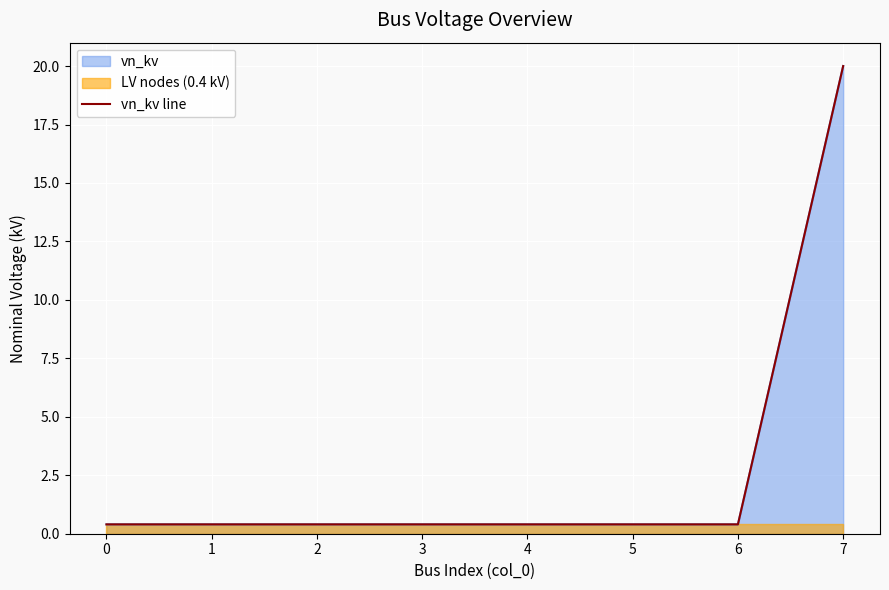

True or false: the data shows 0.4 at 2.

True